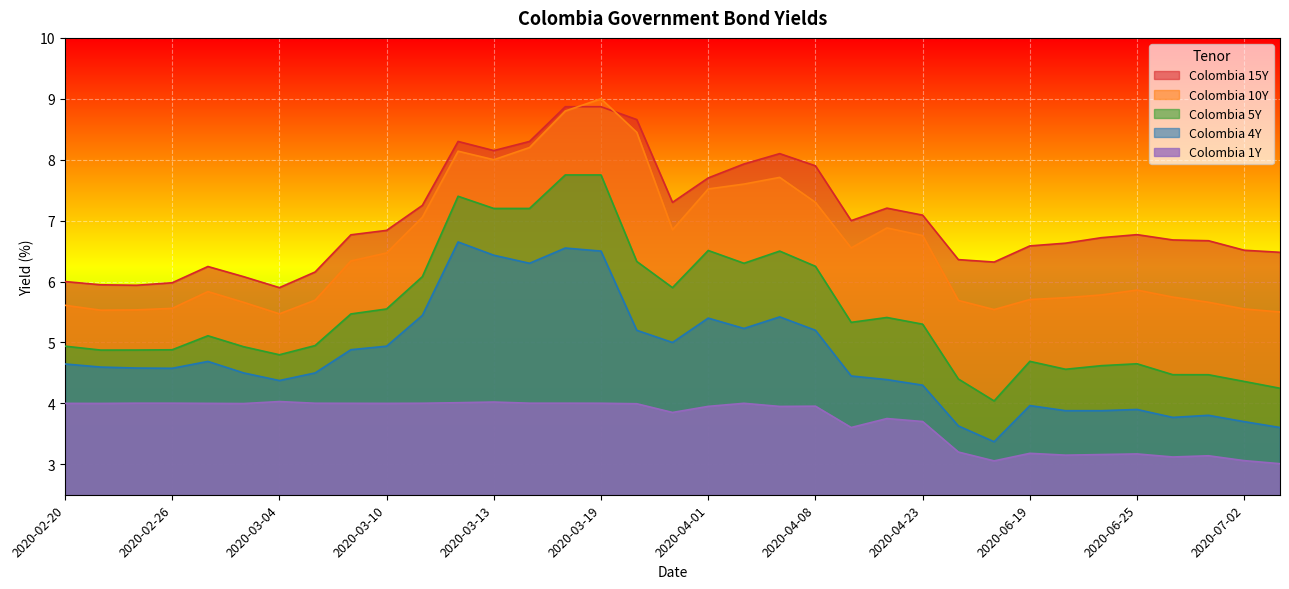

Reading left to right, transcribe all the data shown in this chart.

Colombia 1Y: 2020-02-20=4.0	2020-02-24=4.0	2020-02-25=4.0	2020-02-26=4.0	2020-02-28=4.0	2020-03-03=4.0	2020-03-04=4.0	2020-03-06=4.0	2020-03-09=4.0	2020-03-10=4.0	2020-03-11=4.0	2020-03-12=4.0	2020-03-13=4.0	2020-03-17=4.0	2020-03-18=4.0	2020-03-19=4.0	2020-03-24=4.0	2020-03-27=3.9	2020-04-01=4.0	2020-04-03=4.0	2020-04-06=4.0	2020-04-08=4.0	2020-04-17=3.6	2020-04-22=3.8	2020-04-23=3.7	2020-05-18=3.2	2020-06-05=3.1	2020-06-19=3.2	2020-06-23=3.1	2020-06-24=3.2	2020-06-25=3.2	2020-06-30=3.1	2020-07-01=3.1	2020-07-02=3.1	2020-07-03=3.0
Colombia 4Y: 2020-02-20=4.6	2020-02-24=4.6	2020-02-25=4.6	2020-02-26=4.6	2020-02-28=4.7	2020-03-03=4.5	2020-03-04=4.4	2020-03-06=4.5	2020-03-09=4.9	2020-03-10=4.9	2020-03-11=5.4	2020-03-12=6.7	2020-03-13=6.4	2020-03-17=6.3	2020-03-18=6.5	2020-03-19=6.5	2020-03-24=5.2	2020-03-27=5.0	2020-04-01=5.4	2020-04-03=5.2	2020-04-06=5.4	2020-04-08=5.2	2020-04-17=4.5	2020-04-22=4.4	2020-04-23=4.3	2020-05-18=3.6	2020-06-05=3.4	2020-06-19=4.0	2020-06-23=3.9	2020-06-24=3.9	2020-06-25=3.9	2020-06-30=3.8	2020-07-01=3.8	2020-07-02=3.7	2020-07-03=3.6
Colombia 5Y: 2020-02-20=4.9	2020-02-24=4.9	2020-02-25=4.9	2020-02-26=4.9	2020-02-28=5.1	2020-03-03=4.9	2020-03-04=4.8	2020-03-06=4.9	2020-03-09=5.5	2020-03-10=5.5	2020-03-11=6.1	2020-03-12=7.4	2020-03-13=7.2	2020-03-17=7.2	2020-03-18=7.8	2020-03-19=7.8	2020-03-24=6.3	2020-03-27=5.9	2020-04-01=6.5	2020-04-03=6.3	2020-04-06=6.5	2020-04-08=6.2	2020-04-17=5.3	2020-04-22=5.4	2020-04-23=5.3	2020-05-18=4.4	2020-06-05=4.0	2020-06-19=4.7	2020-06-23=4.6	2020-06-24=4.6	2020-06-25=4.7	2020-06-30=4.5	2020-07-01=4.5	2020-07-02=4.4	2020-07-03=4.2
Colombia 10Y: 2020-02-20=5.6	2020-02-24=5.5	2020-02-25=5.5	2020-02-26=5.6	2020-02-28=5.8	2020-03-03=5.7	2020-03-04=5.5	2020-03-06=5.7	2020-03-09=6.3	2020-03-10=6.5	2020-03-11=7.1	2020-03-12=8.1	2020-03-13=8.0	2020-03-17=8.2	2020-03-18=8.8	2020-03-19=9.0	2020-03-24=8.4	2020-03-27=6.8	2020-04-01=7.5	2020-04-03=7.6	2020-04-06=7.7	2020-04-08=7.3	2020-04-17=6.6	2020-04-22=6.9	2020-04-23=6.8	2020-05-18=5.7	2020-06-05=5.5	2020-06-19=5.7	2020-06-23=5.7	2020-06-24=5.8	2020-06-25=5.9	2020-06-30=5.7	2020-07-01=5.7	2020-07-02=5.5	2020-07-03=5.5
Colombia 15Y: 2020-02-20=6.0	2020-02-24=5.9	2020-02-25=5.9	2020-02-26=6.0	2020-02-28=6.2	2020-03-03=6.1	2020-03-04=5.9	2020-03-06=6.2	2020-03-09=6.8	2020-03-10=6.8	2020-03-11=7.2	2020-03-12=8.3	2020-03-13=8.2	2020-03-17=8.3	2020-03-18=8.9	2020-03-19=8.9	2020-03-24=8.7	2020-03-27=7.3	2020-04-01=7.7	2020-04-03=7.9	2020-04-06=8.1	2020-04-08=7.9	2020-04-17=7.0	2020-04-22=7.2	2020-04-23=7.1	2020-05-18=6.4	2020-06-05=6.3	2020-06-19=6.6	2020-06-23=6.6	2020-06-24=6.7	2020-06-25=6.8	2020-06-30=6.7	2020-07-01=6.7	2020-07-02=6.5	2020-07-03=6.5